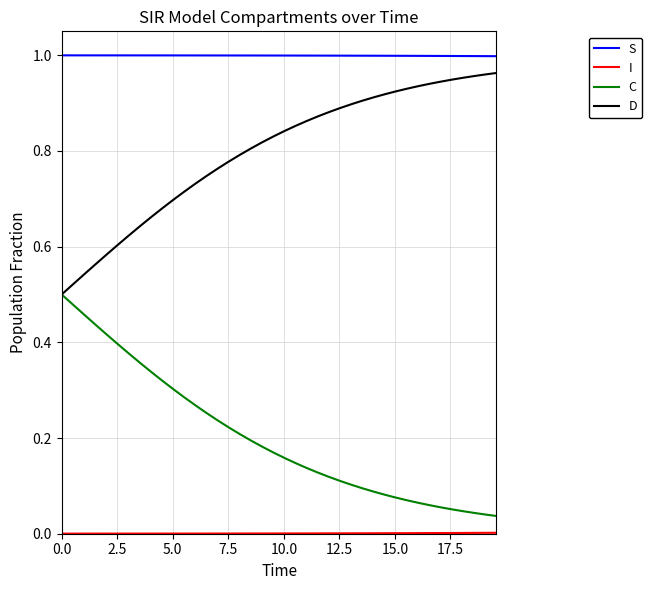

True or false: D and S cross at least once.

False